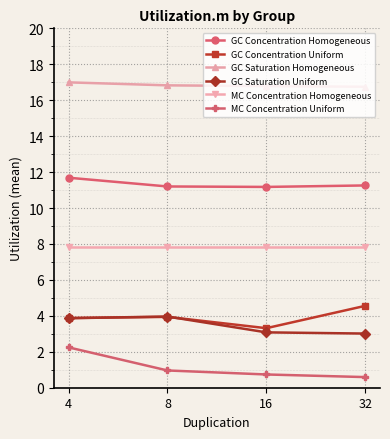

What value does the MC Concentration Uniform series have at 16?

0.7